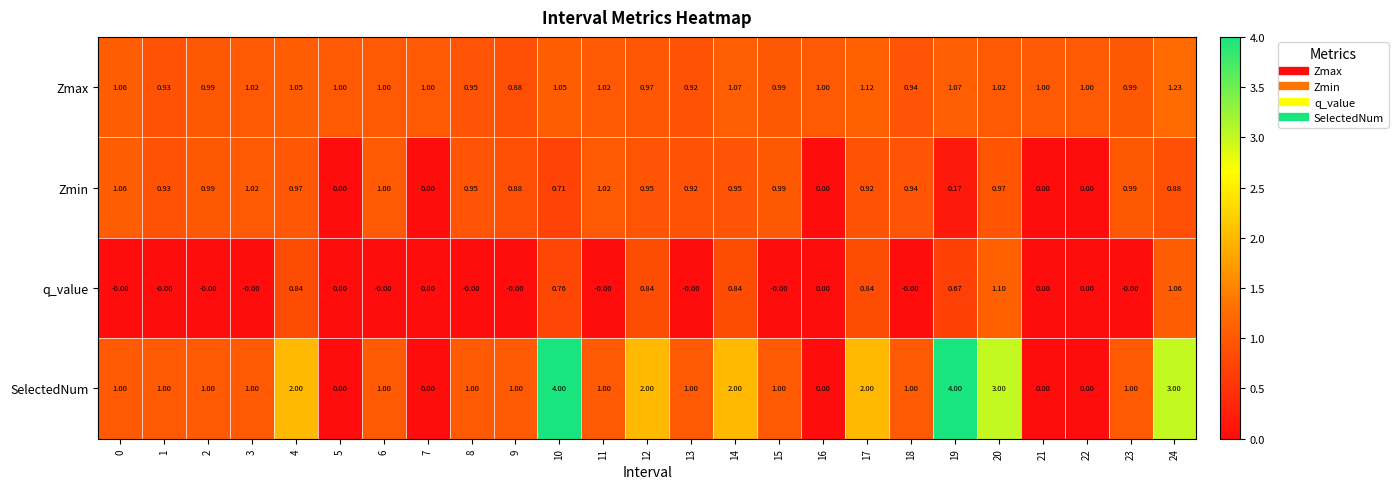

Which series has the largest total across all categories?

SelectedNum